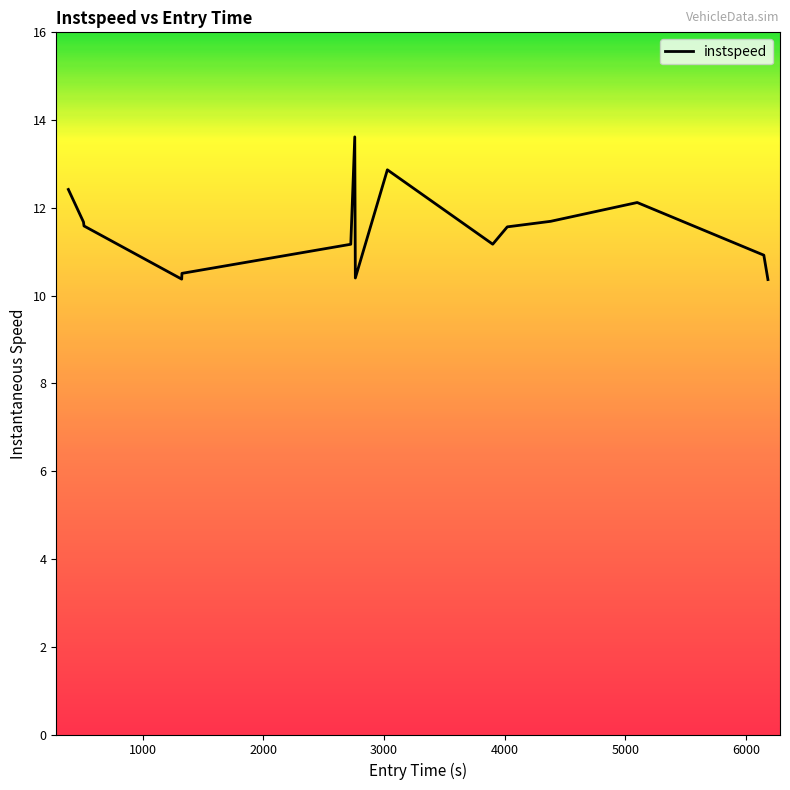

What is the difference between the maximum and minimum values?

3.3